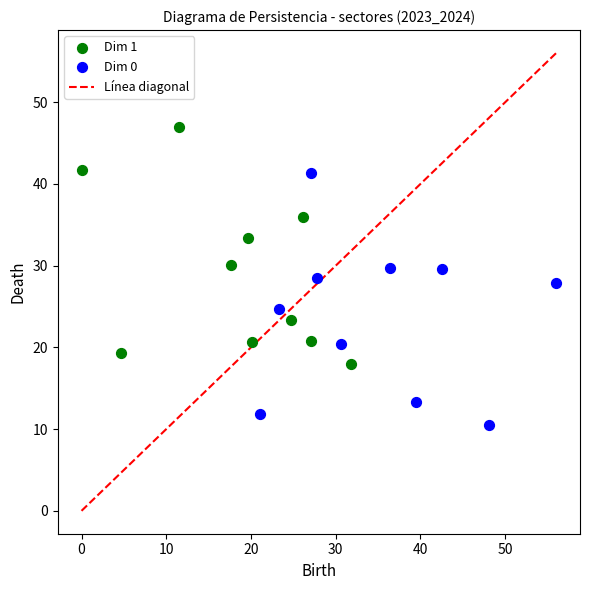

Which series reaches the minimum Y coordinate?

Dim 0